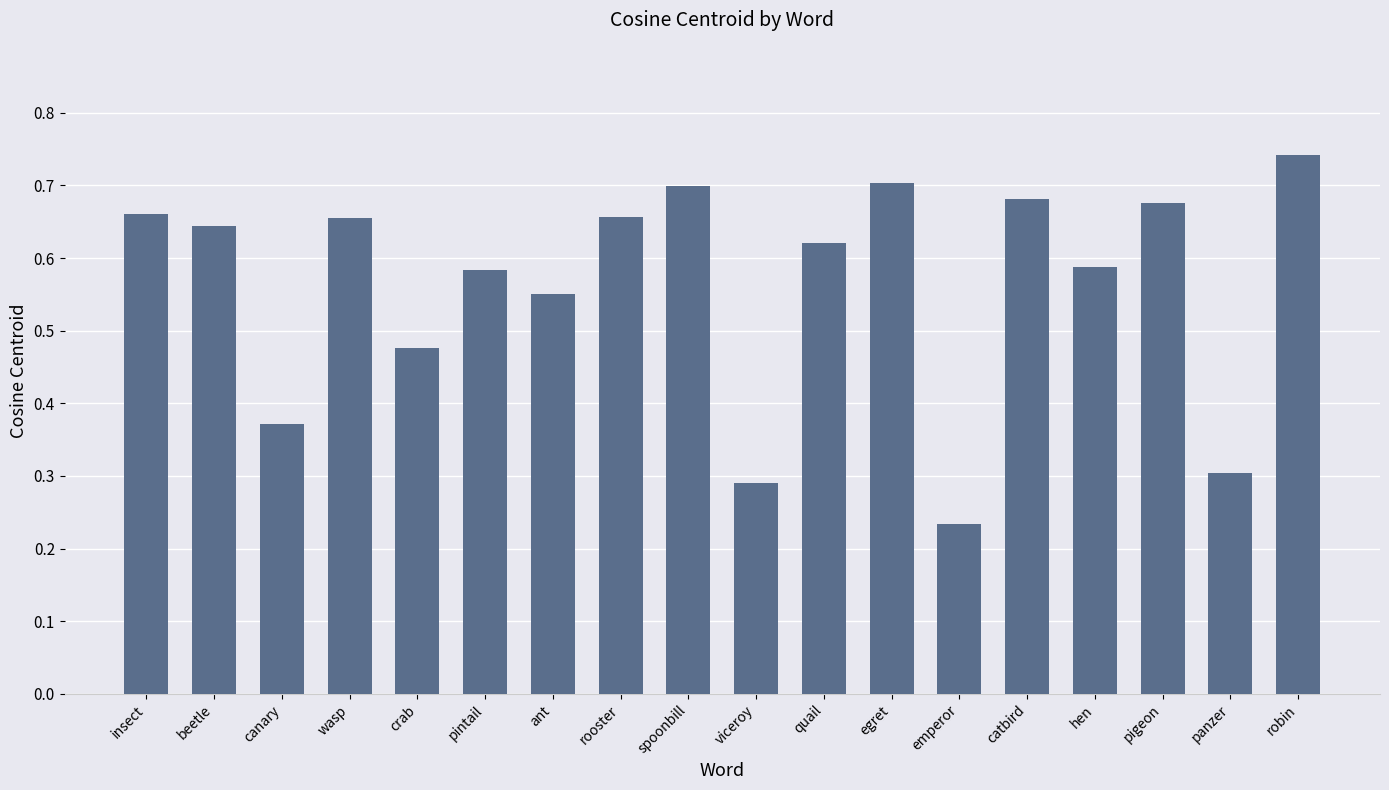

How many values are between 0 and 1?

18